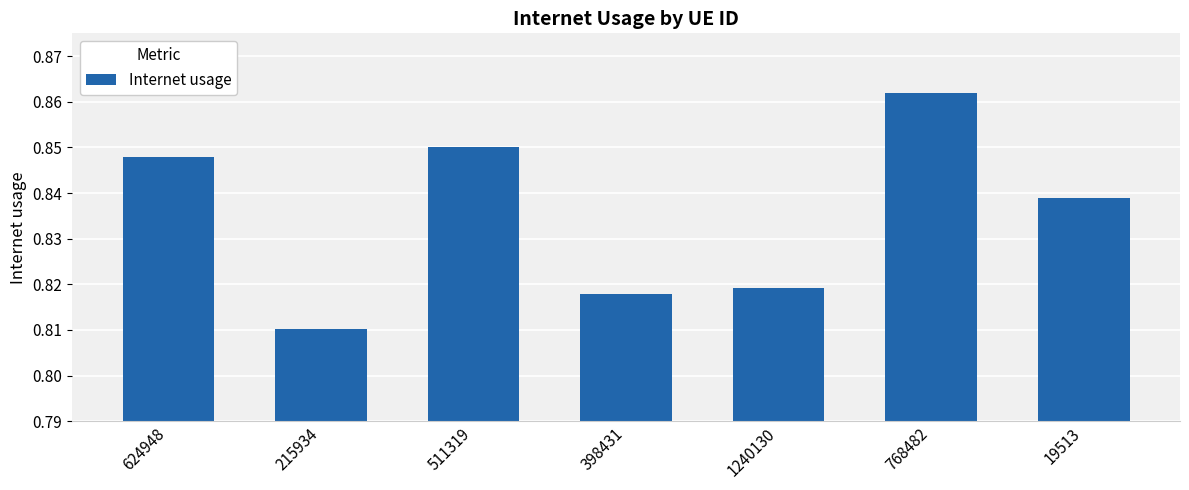

Which has a higher value, 768482 or 1240130?

768482